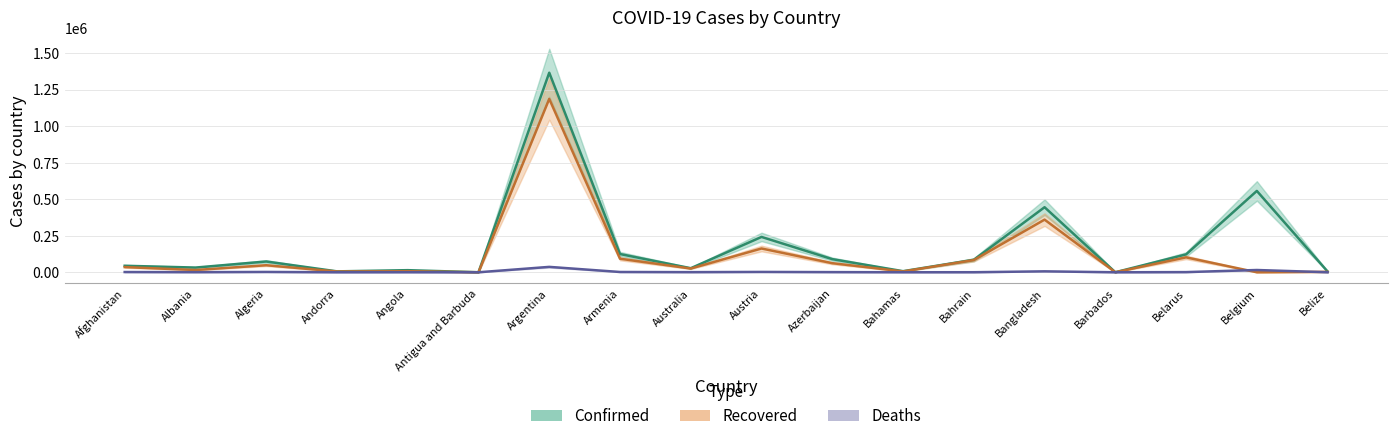

List the labels in order of Confirmed value, smallest first.

Antigua and Barbuda, Barbados, Belize, Andorra, Bahamas, Angola, Australia, Albania, Afghanistan, Algeria, Bahrain, Azerbaijan, Belarus, Armenia, Austria, Bangladesh, Belgium, Argentina